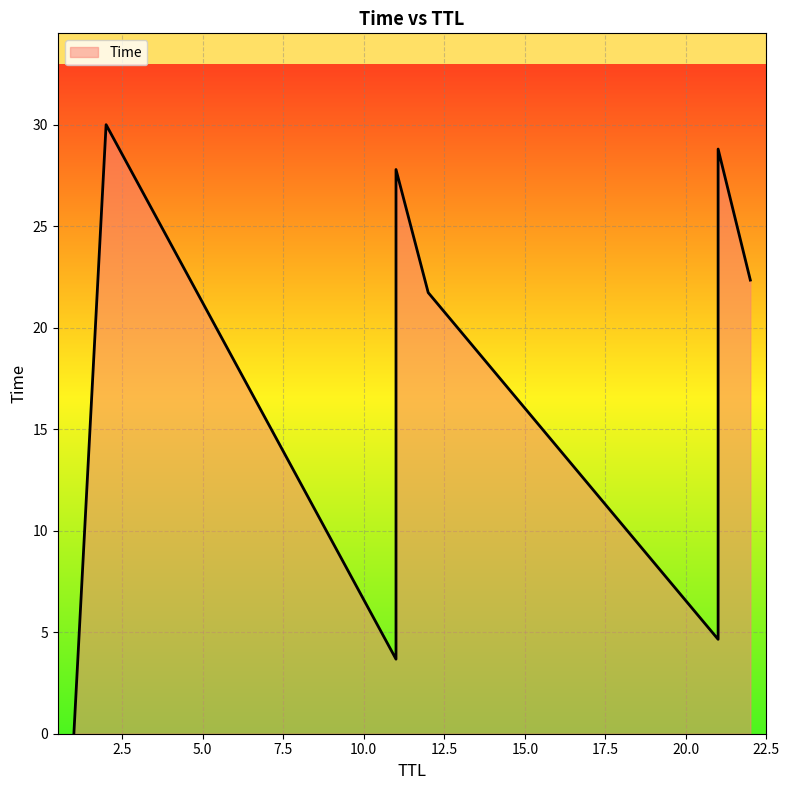

How many data points does each series have?

10